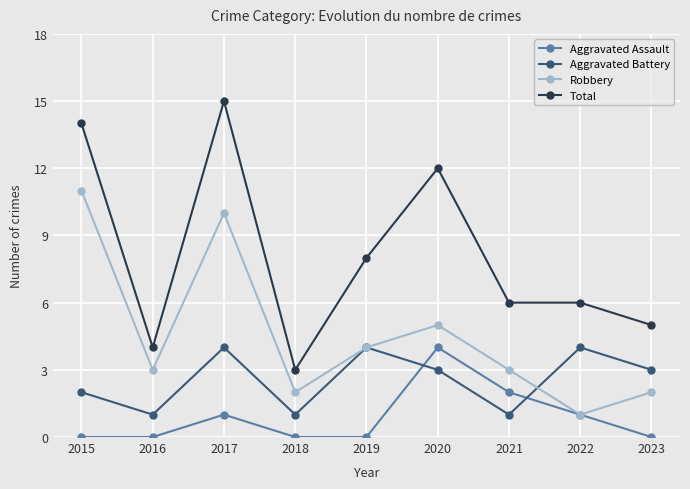

The Aggravated Battery series shows 1 at 2016. True or false?

True